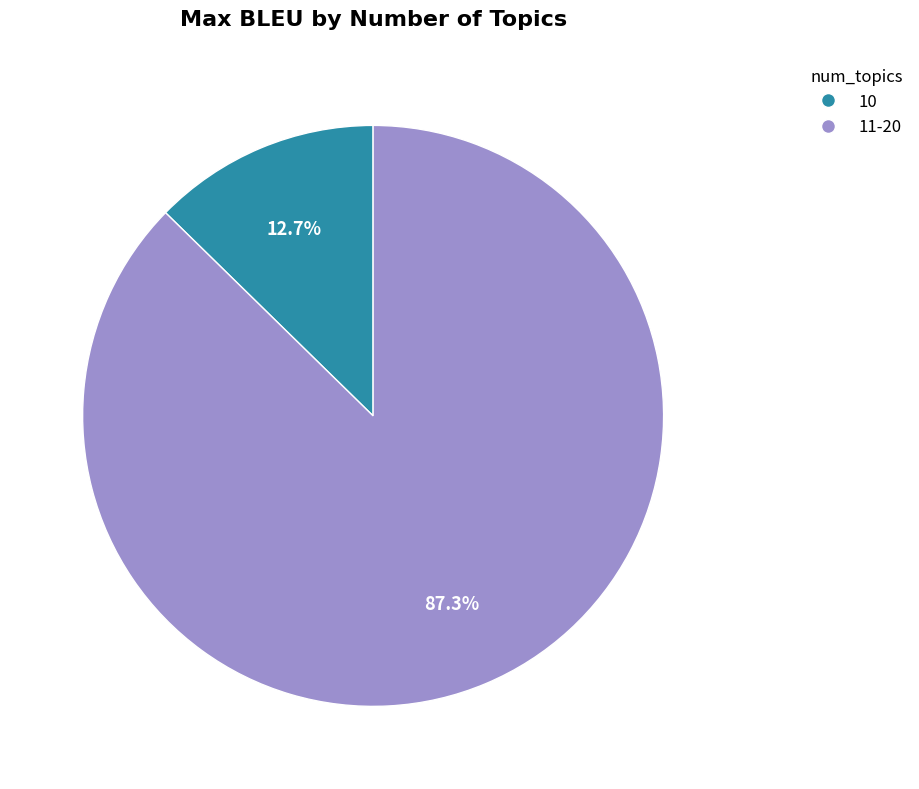

What is the total percentage of 10 and 11-20?

100.0%